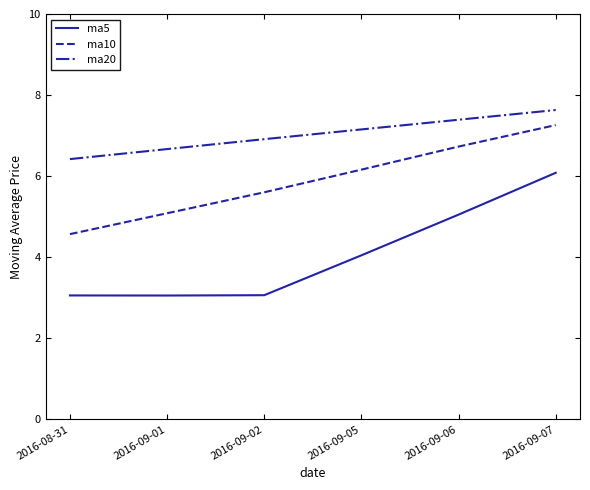

Which series has the largest total across all categories?

ma20